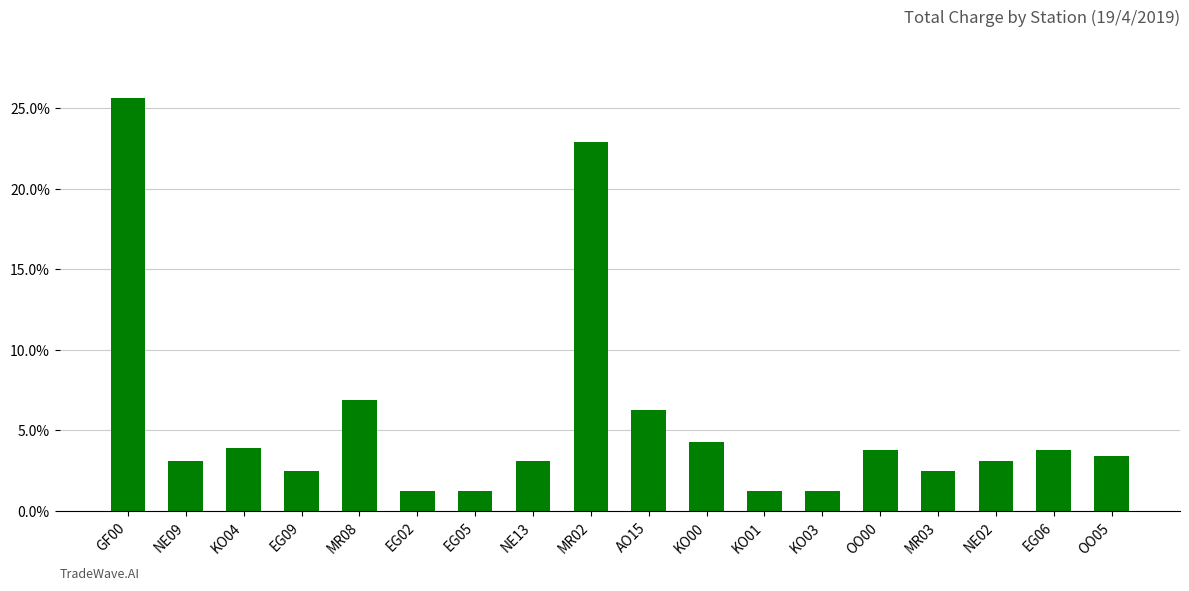

Count the number of data series in this chart.

1